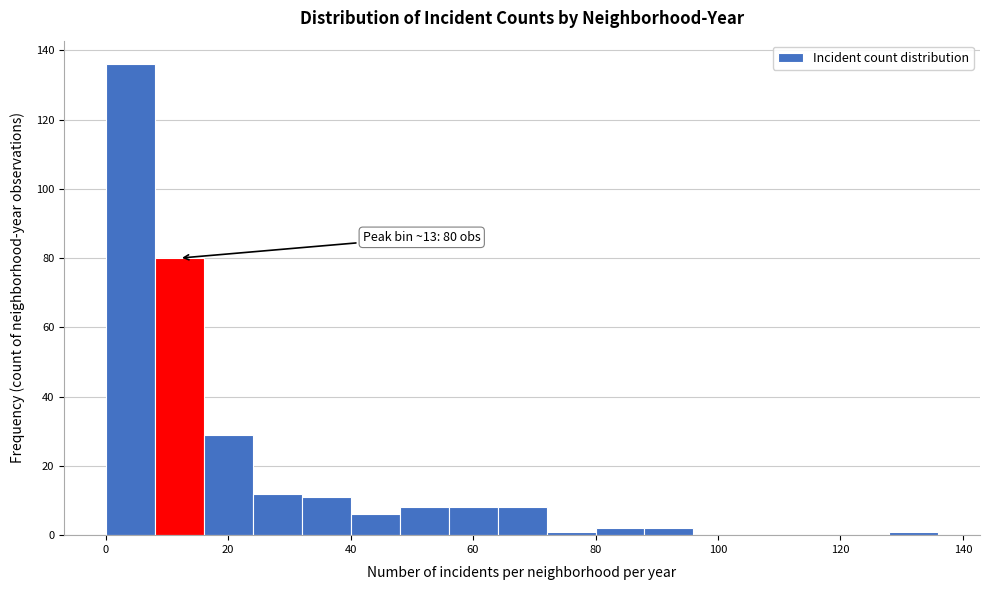

Which range on the x-axis has the tallest bar?

0 to 8